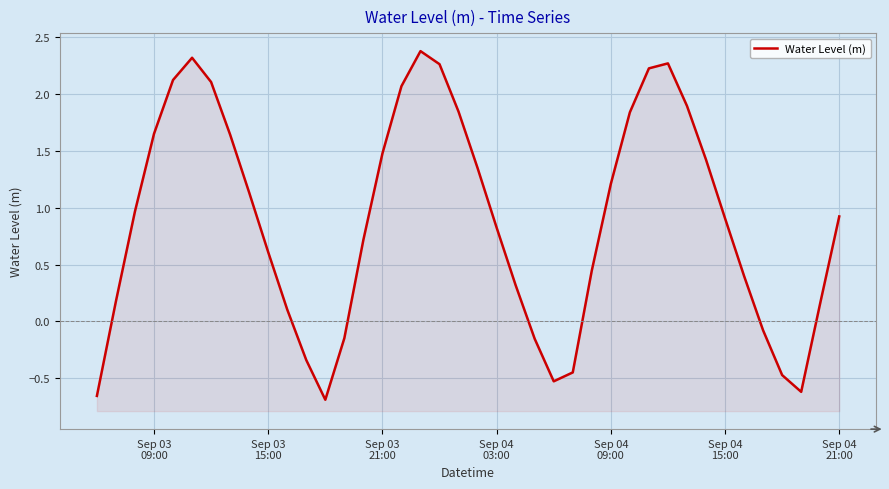

Reading left to right, transcribe all the data shown in this chart.

-0.7	0.2	1.0	1.7	2.1	2.3	2.1	1.6	1.1	0.6	0.1	-0.3	-0.7	-0.1	0.7	1.5	2.1	2.4	2.3	1.8	1.3	0.8	0.3	-0.2	-0.5	-0.4	0.4	1.2	1.8	2.2	2.3	1.9	1.4	0.9	0.4	-0.1	-0.5	-0.6	0.2	0.9